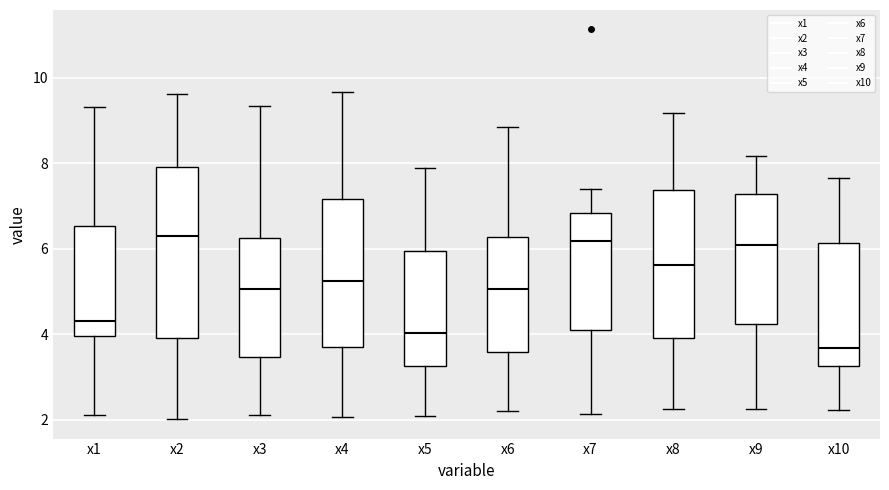

Which box's median line is the lowest?

x10